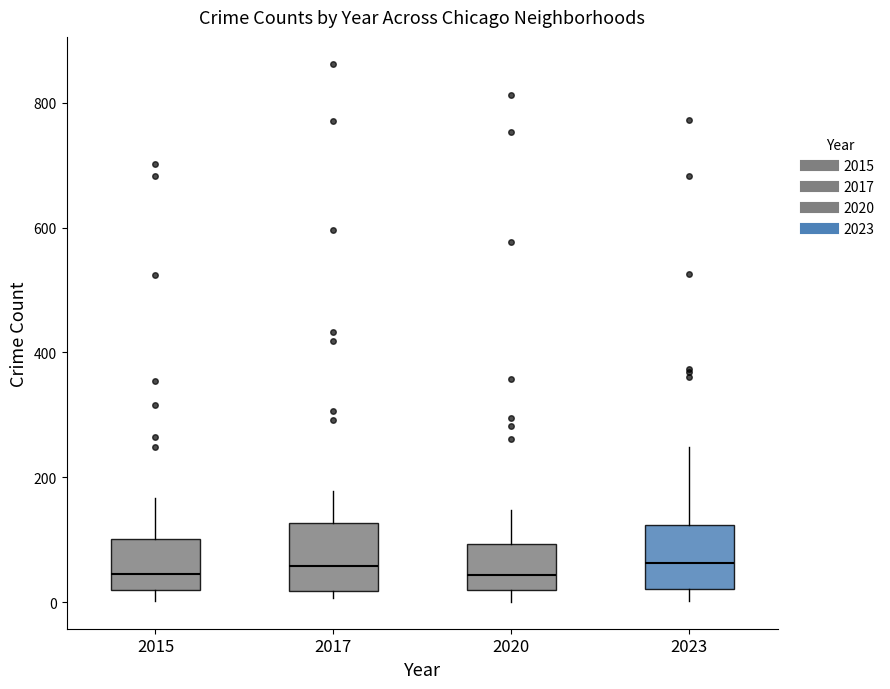

Where is the upper edge of the box at x = 2017 on the y-axis? The values are not printed on the chart, so give them approximately, as read against the axis.

120